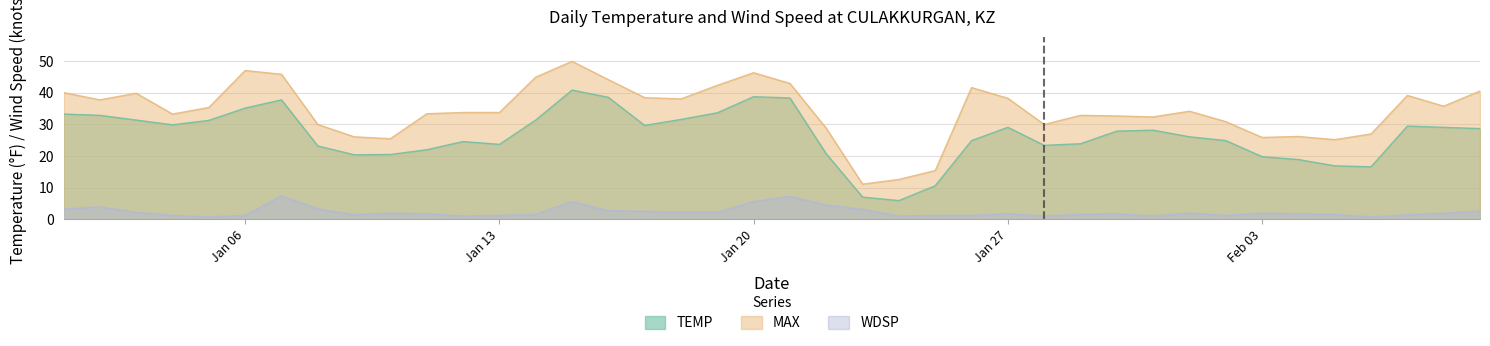

At 2025-01-12, list the series in order from smallest to largest.

WDSP, TEMP, MAX